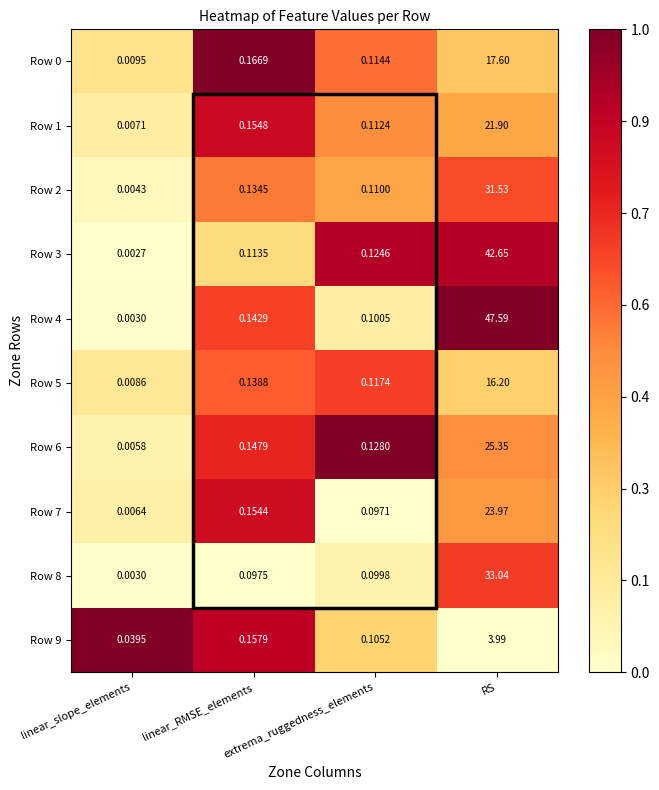

Rank the categories by Row 1 value from lowest to highest.

linear_slope_elements, extrema_ruggedness_elements, linear_RMSE_elements, RS